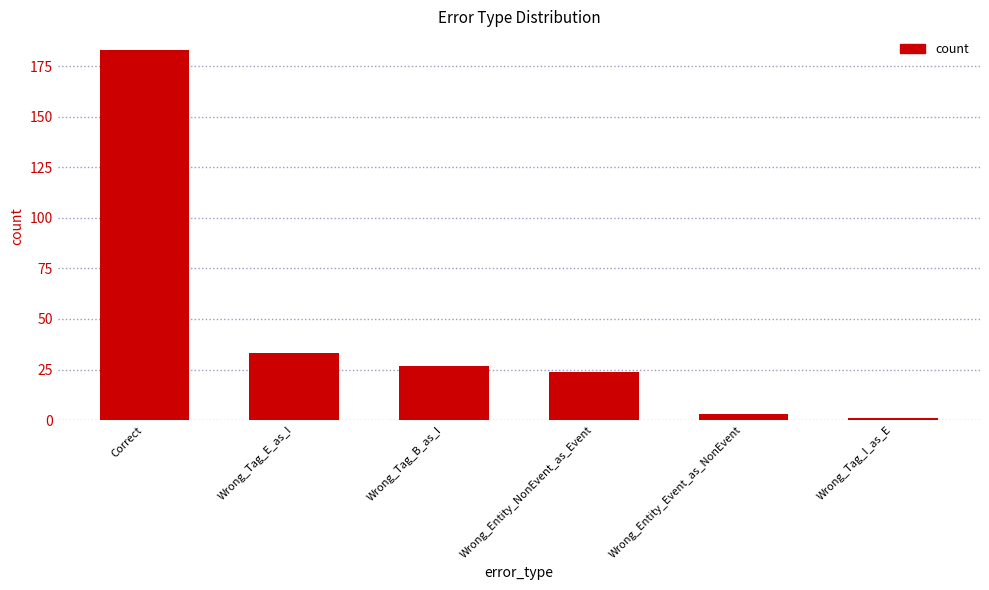

Reading left to right, list all the values displayed in this chart.

183	33	27	24	3	1